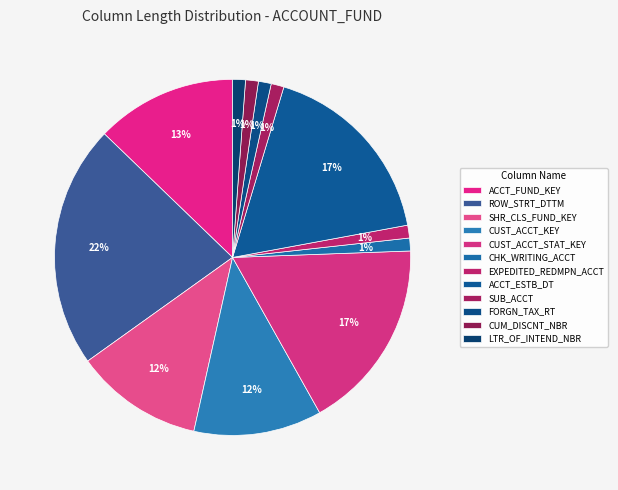

Which category has the biggest portion of the pie?

ROW_STRT_DTTM